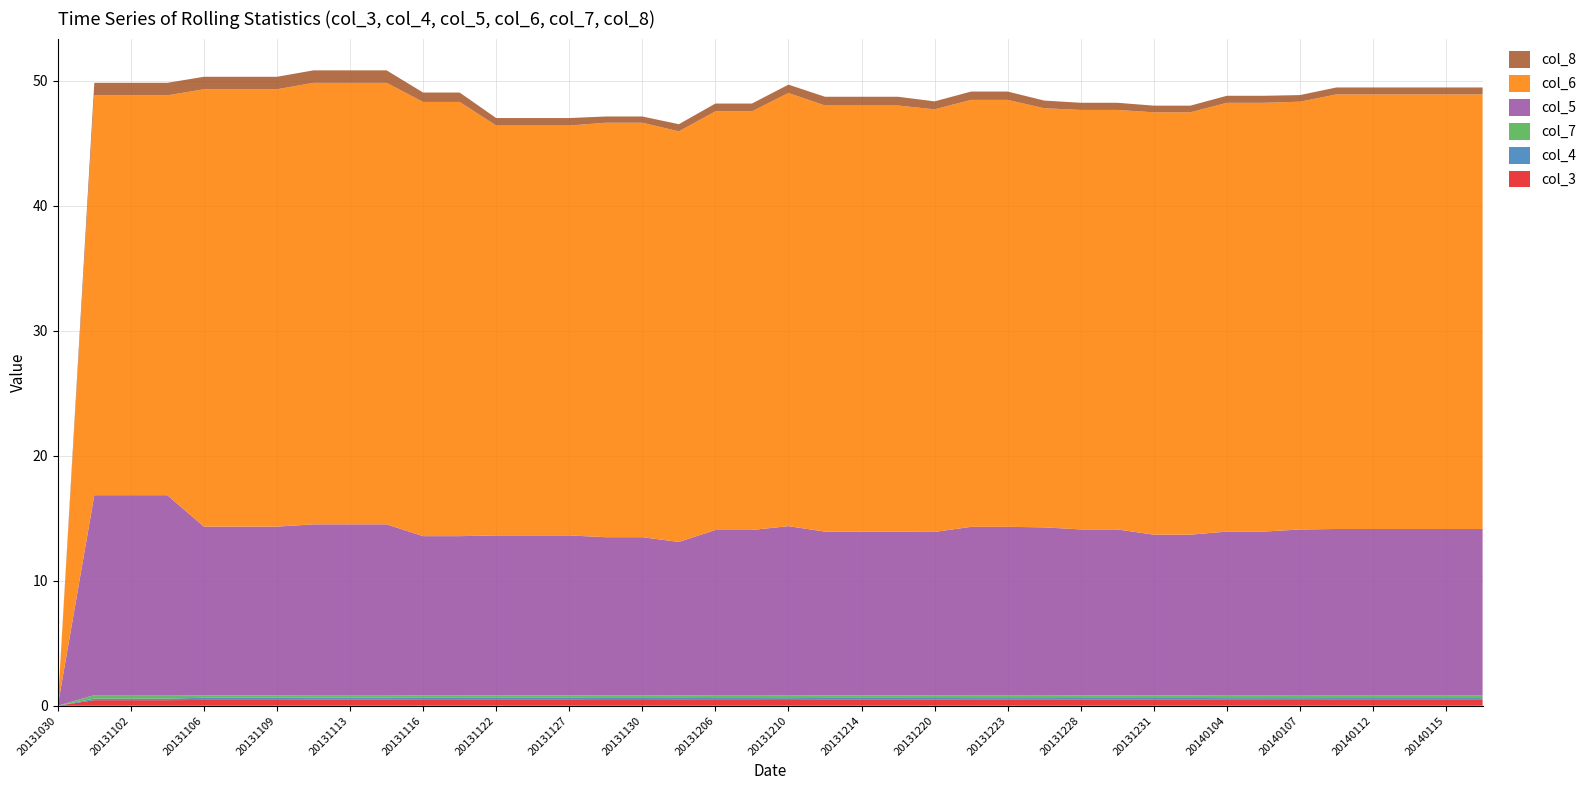

Reading right to left, list all the values displayed in this chart.

col_3: 0.5	0.5	0.5	0.5	0.5	0.5	0.5	0.5	0.5	0.5	0.5	0.5	0.5	0.5	0.5	0.5	0.5	0.5	0.5	0.5	0.5	0.5	0.5	0.5	0.5	0.5	0.5	0.5	0.5	0.5	0.5	0.5	0.5	0.5	0.5	0.5	0.4	0.4	0.4	0.0
col_4: 0.1	0.1	0.1	0.1	0.1	0.1	0.1	0.1	0.1	0.1	0.1	0.1	0.1	0.1	0.1	0.1	0.2	0.2	0.2	0.2	0.2	0.2	0.2	0.2	0.2	0.2	0.2	0.2	0.2	0.2	0.2	0.2	0.2	0.2	0.2	0.2	0.1	0.1	0.1	0.0
col_7: 0.2	0.2	0.2	0.2	0.2	0.2	0.2	0.2	0.2	0.2	0.2	0.2	0.2	0.2	0.2	0.2	0.2	0.2	0.2	0.2	0.2	0.2	0.2	0.2	0.2	0.2	0.2	0.2	0.2	0.2	0.2	0.2	0.2	0.2	0.2	0.2	0.3	0.3	0.3	0.0
col_5: 13.3	13.3	13.3	13.3	13.3	13.3	13.1	13.1	12.9	12.9	13.3	13.3	13.5	13.5	13.5	13.1	13.1	13.1	13.1	13.6	13.2	13.2	12.3	12.7	12.7	12.8	12.8	12.8	12.8	12.8	13.7	13.7	13.7	13.5	13.5	13.5	16.0	16.0	16.0	0.0
col_6: 34.8	34.8	34.8	34.8	34.8	34.2	34.3	34.3	33.8	33.8	33.6	33.6	33.5	34.2	34.2	33.8	34.1	34.1	34.1	34.7	33.5	33.5	32.9	33.2	33.2	32.8	32.8	32.8	34.8	34.8	35.3	35.3	35.3	35.0	35.0	35.0	32.0	32.0	32.0	0.0
col_8: 0.6	0.6	0.6	0.6	0.6	0.5	0.6	0.6	0.5	0.5	0.6	0.6	0.6	0.7	0.7	0.6	0.7	0.7	0.7	0.7	0.6	0.6	0.6	0.5	0.5	0.6	0.6	0.6	0.8	0.8	1.0	1.0	1.0	1.0	1.0	1.0	1.0	1.0	1.0	0.0